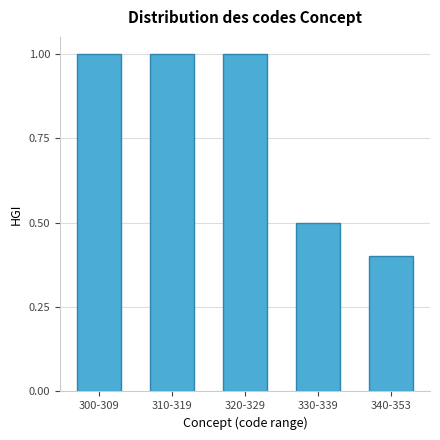

Reading left to right, what are all the values shown in this chart?

1.0	1.0	1.0	0.5	0.4